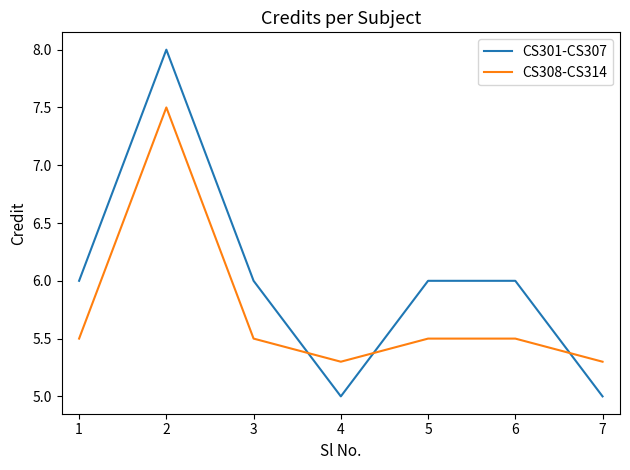

Reading right to left, list all the values displayed in this chart.

CS301-CS307: 7=5.0	6=6.0	5=6.0	4=5.0	3=6.0	2=8.0	1=6.0
CS308-CS314: 7=5.3	6=5.5	5=5.5	4=5.3	3=5.5	2=7.5	1=5.5